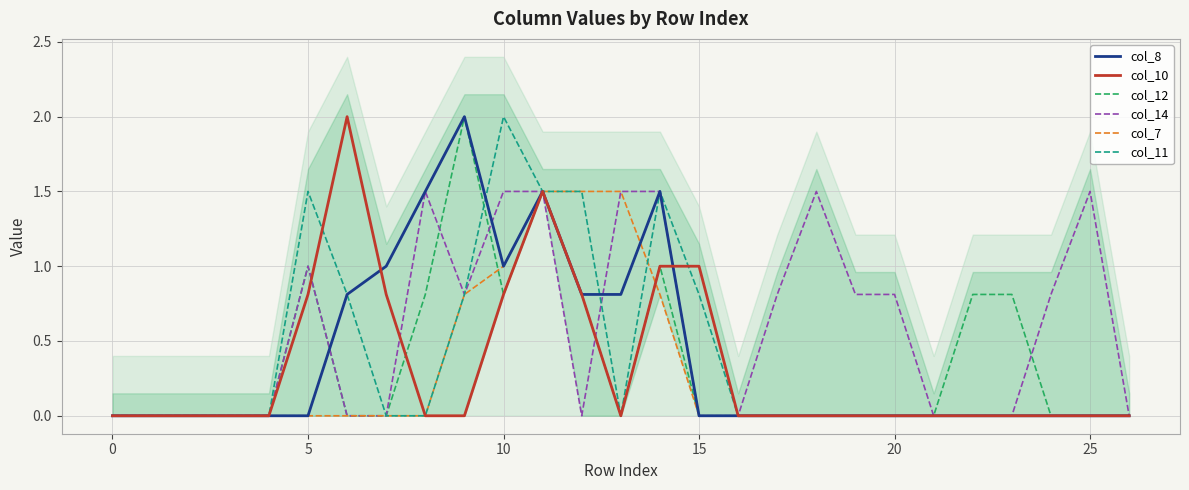

What is the difference between the second highest and second lowest values in the col_10 series?

1.5